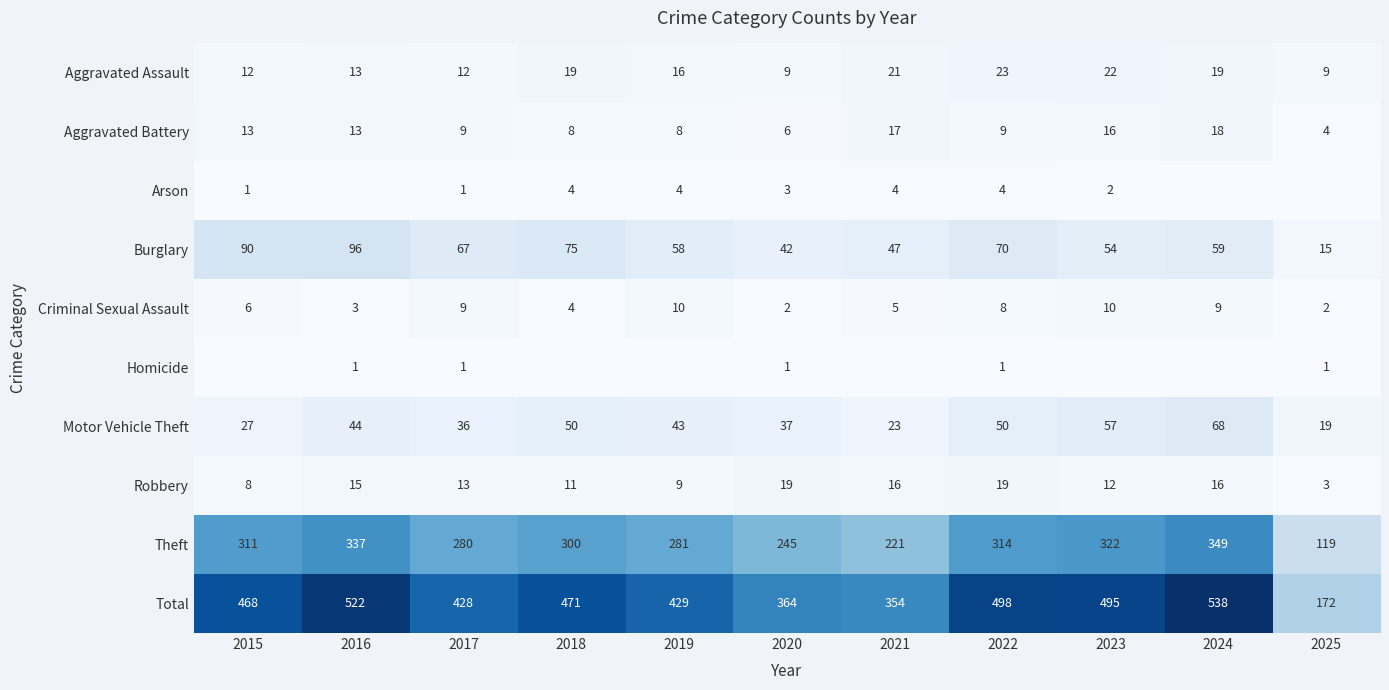

What is the maximum value shown in the chart?

538